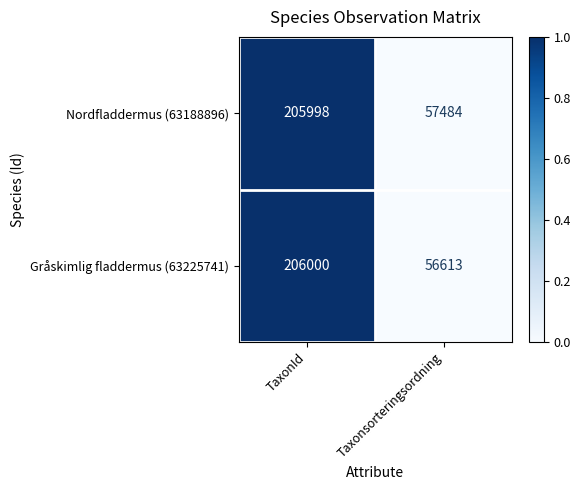

What is the total value across all series at TaxonId?

411998